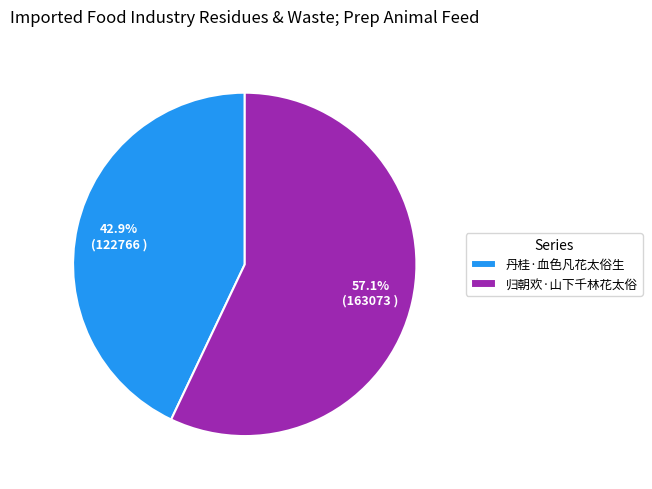

True or false: 丹桂·血色凡花太俗生 accounts for 43% of the total.

True